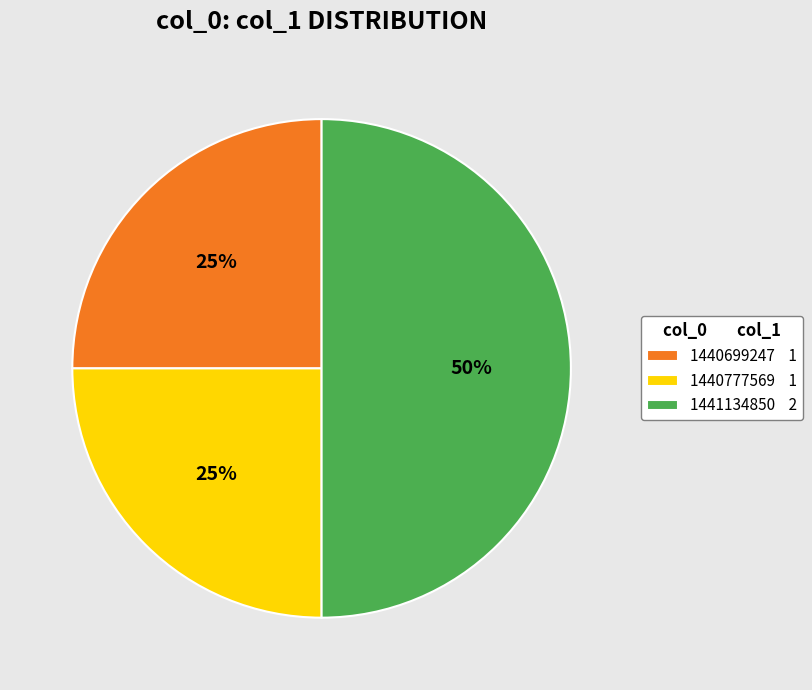

What is the largest slice in the pie chart?

1441134850 2